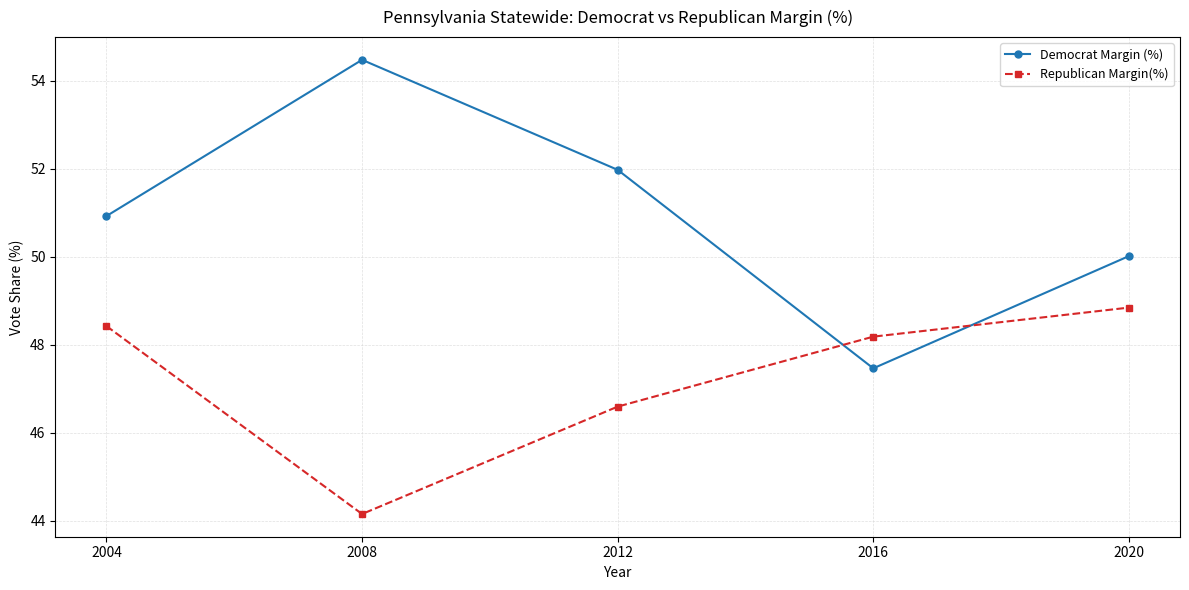

How many categories are shown in the chart?

5